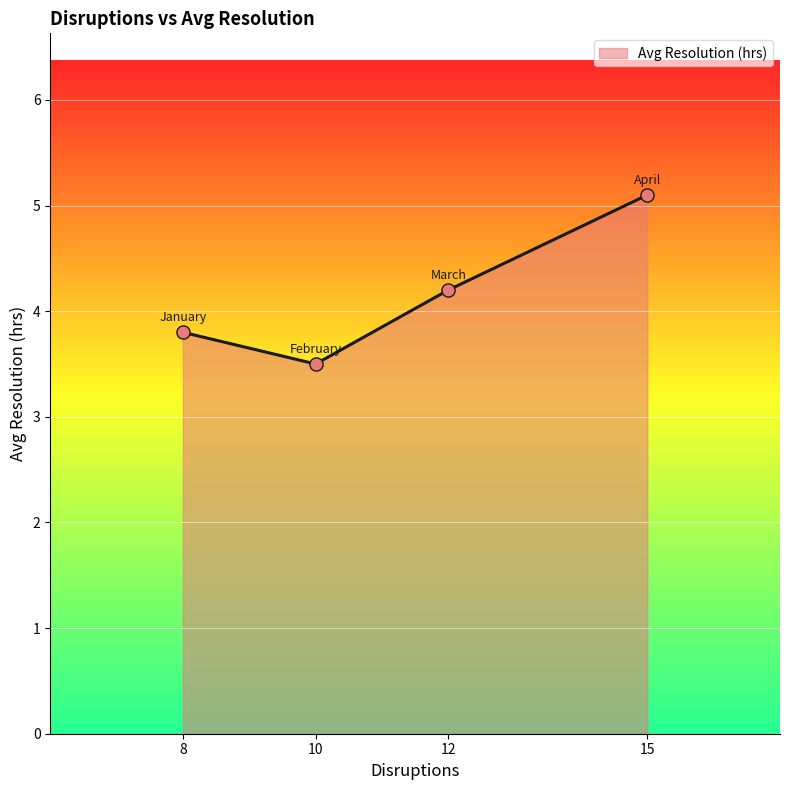

What is the change in value from 8 to 10?

-0.3